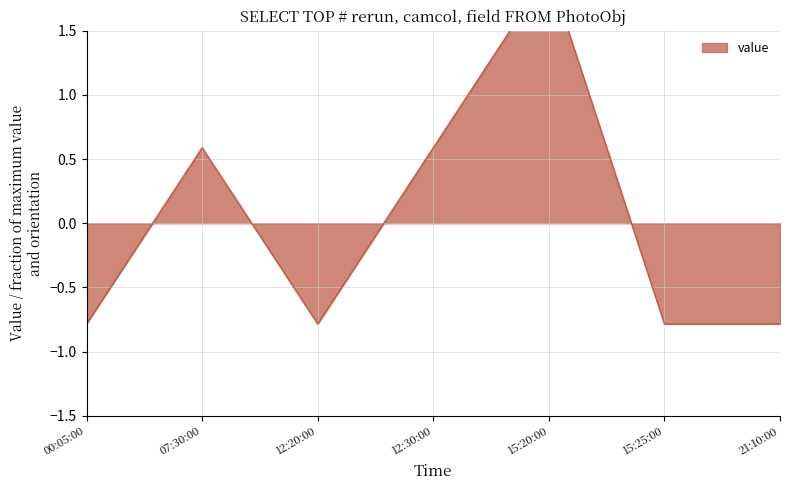

What is the approximate value at 07:30:00?

0.6